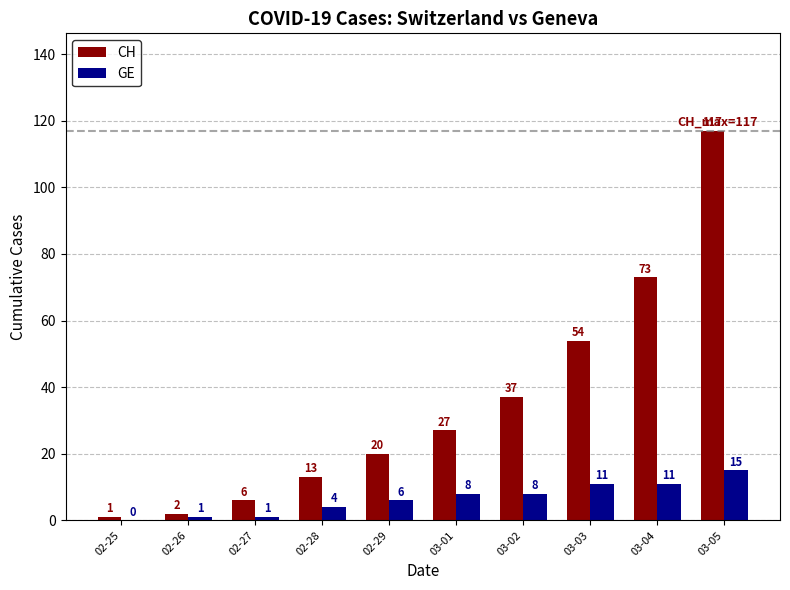

Is it true that CH equals 1 at 02-25?

True